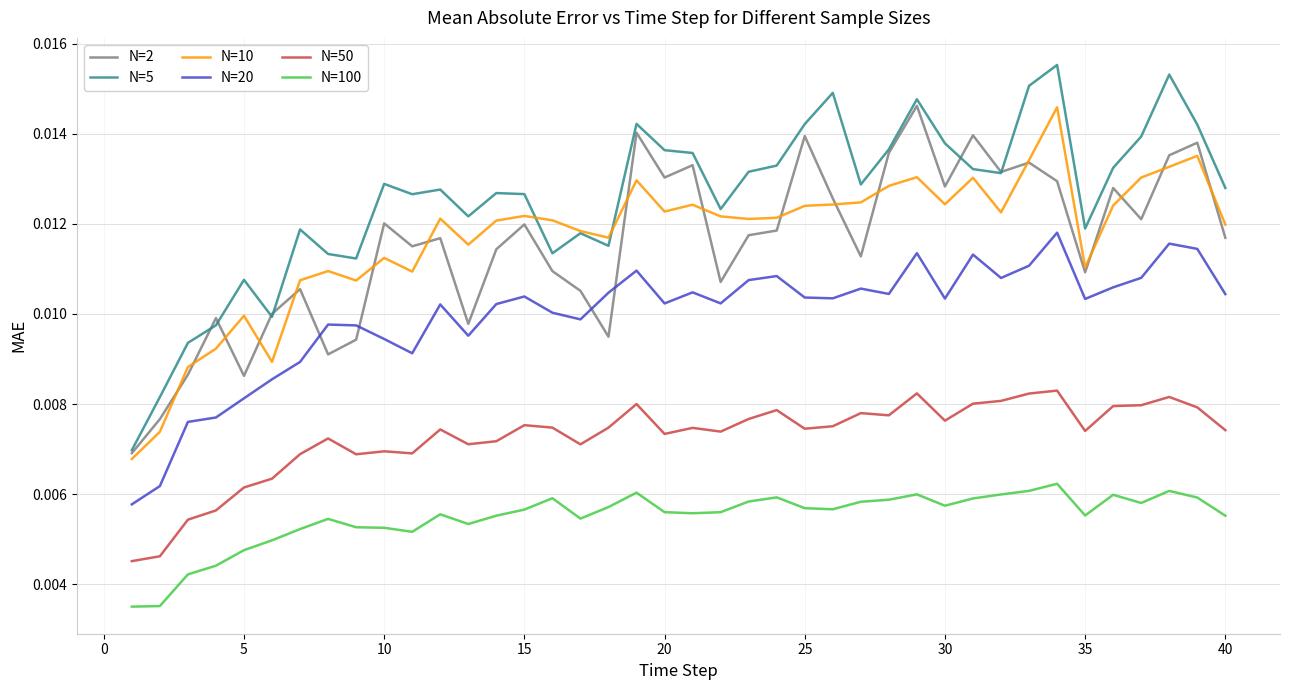

True or false: N=20 and N=2 cross at least once.

True